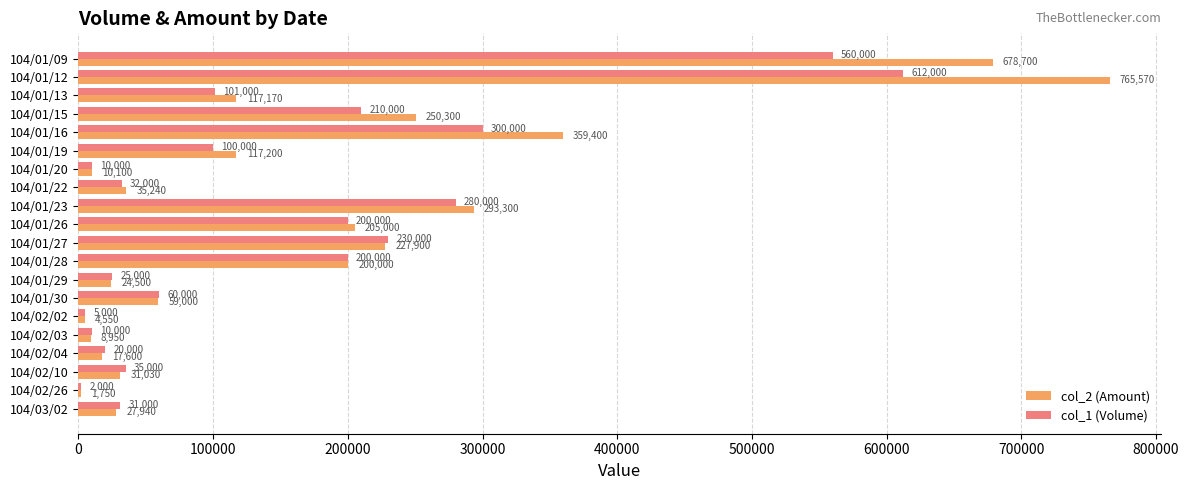

At which category is the sum across all series the highest?

104/01/12